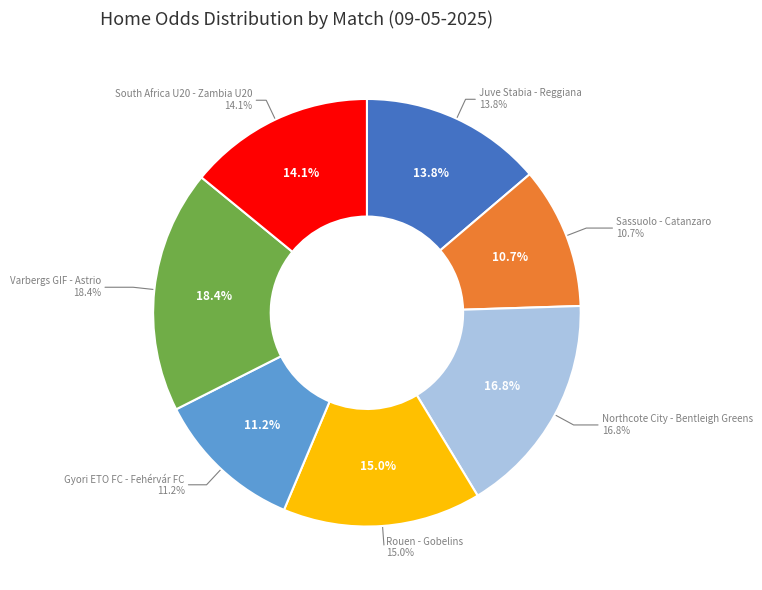

To the nearest percent, what portion does Juve Stabia - Reggiana represent?

14%